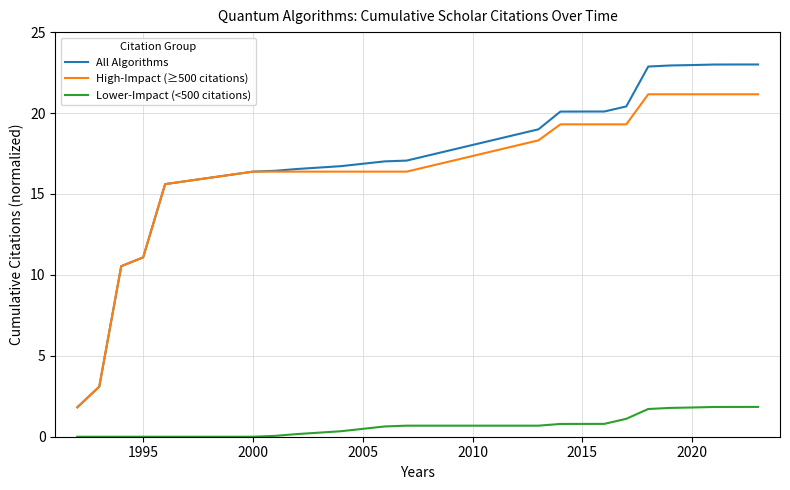

At how many categories does at least one series exceed 12?

17